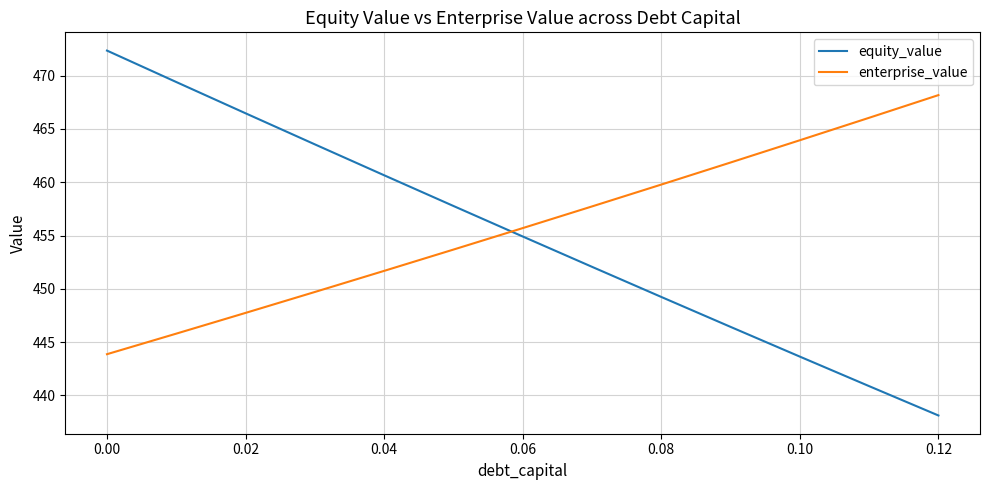

At how many categories does at least one series exceed 455?

13